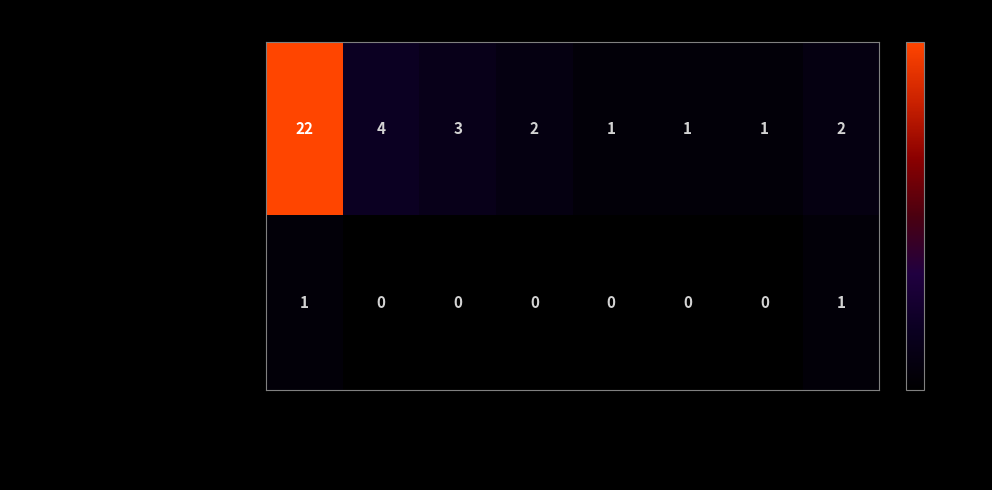

List the series in order of their overall mean, highest first.

Área Metropolitana, Entes descentralizados de Alcaldía